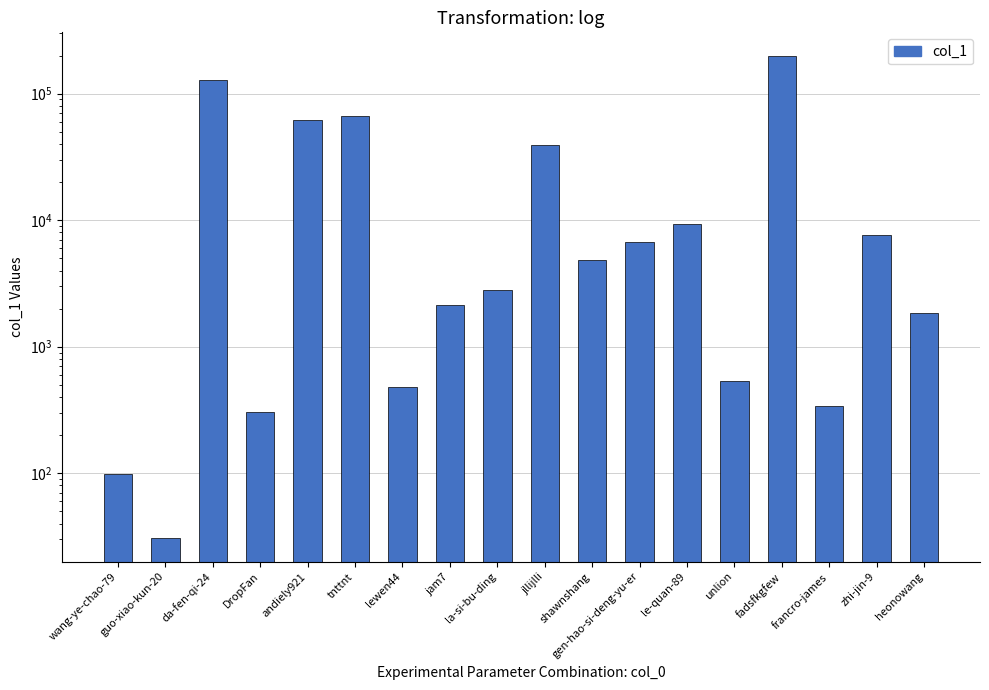

What is the difference between the maximum and minimum values?

197152